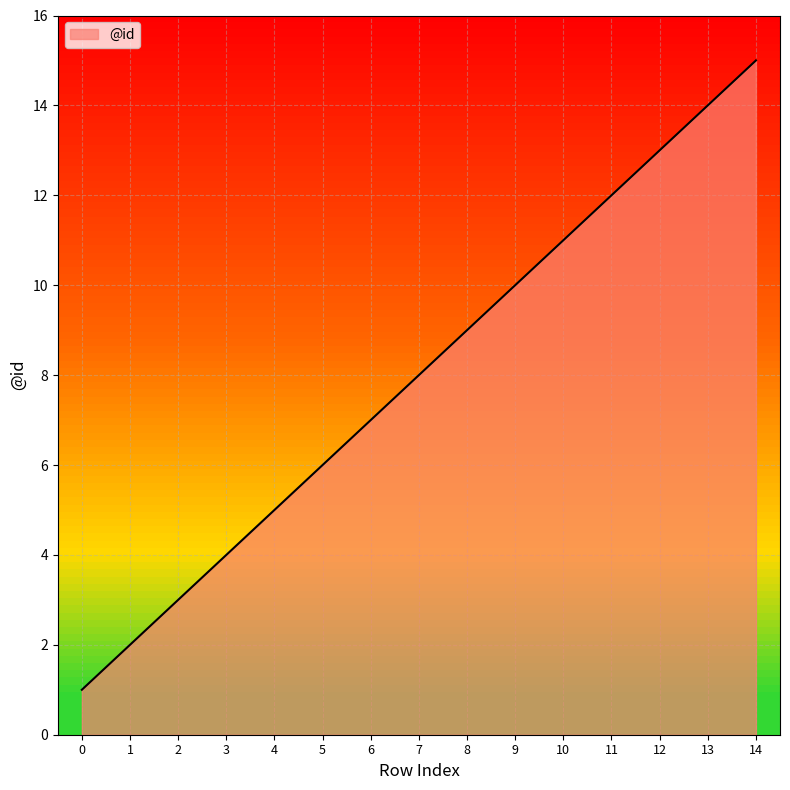

What is the average value?

8